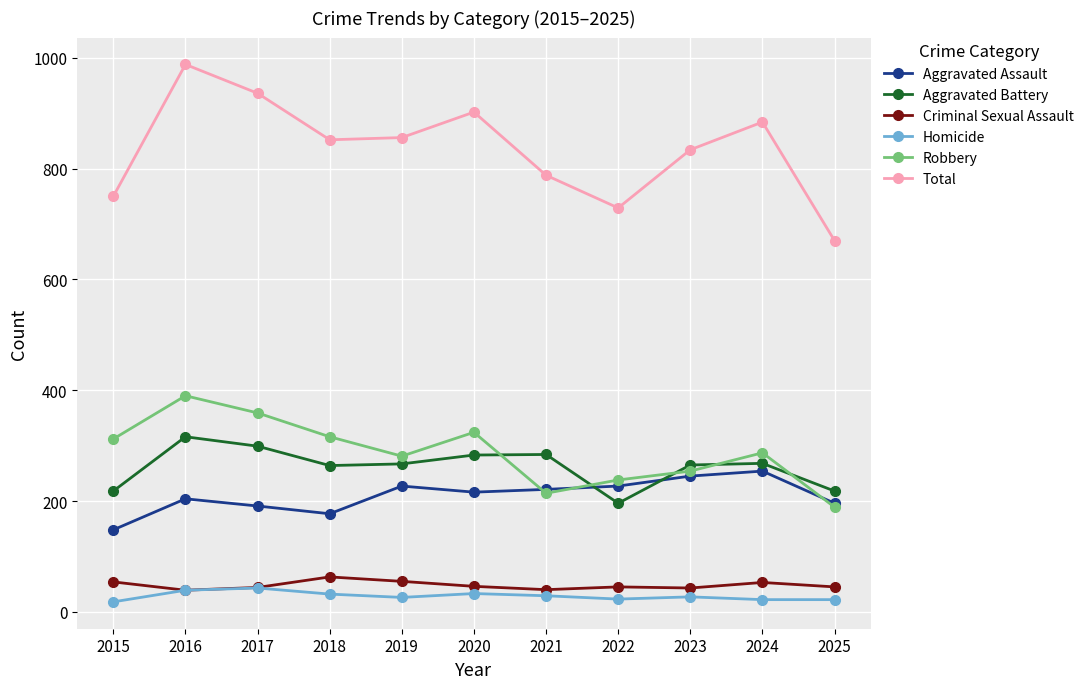

What are all the series names shown in the legend?

Aggravated Assault, Aggravated Battery, Criminal Sexual Assault, Homicide, Robbery, Total